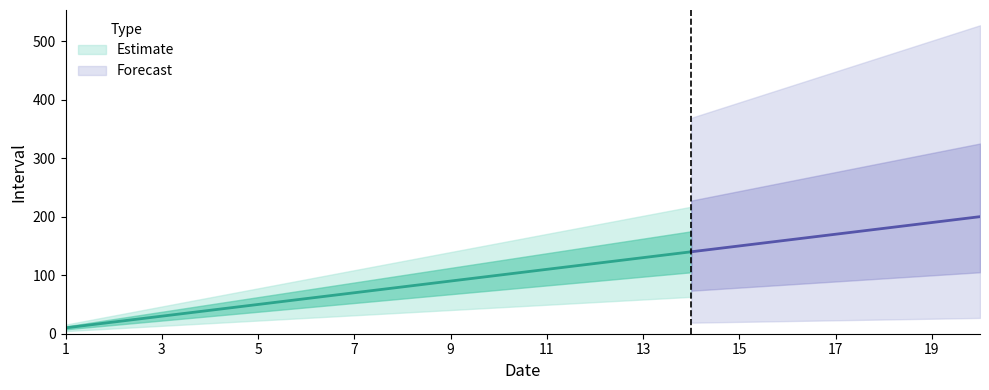

What is the difference between the maximum and minimum values?

190